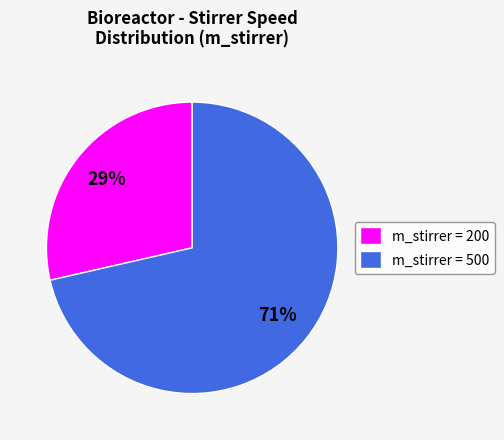

Is there any slice that represents more than half of the pie?

Yes